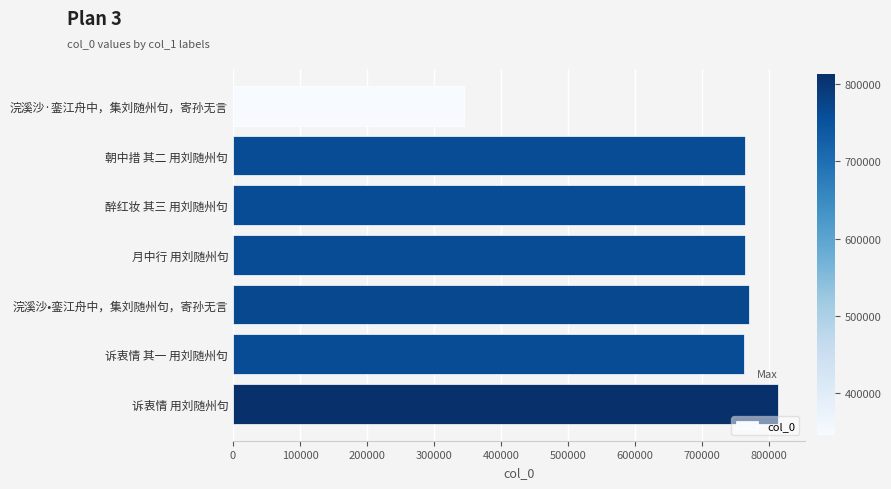

What is the average value?

711456